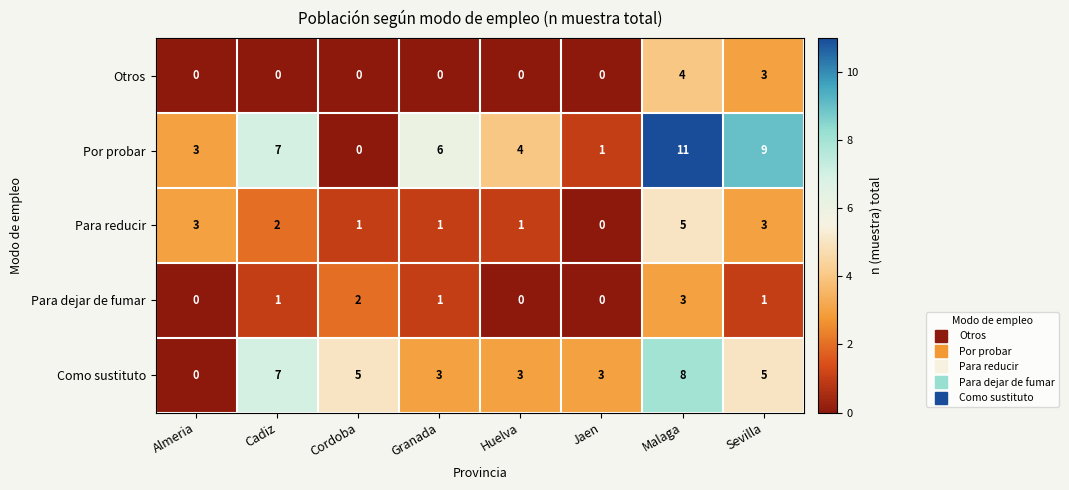

Which series has the largest total across all categories?

Por probar